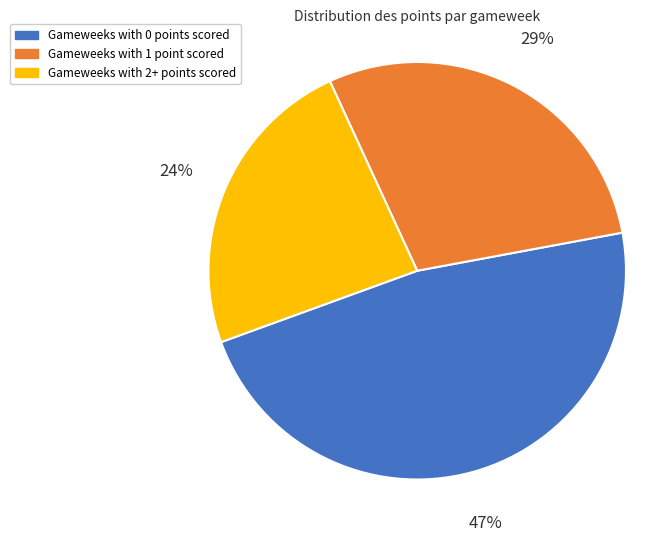

Does any single category account for the majority?

No